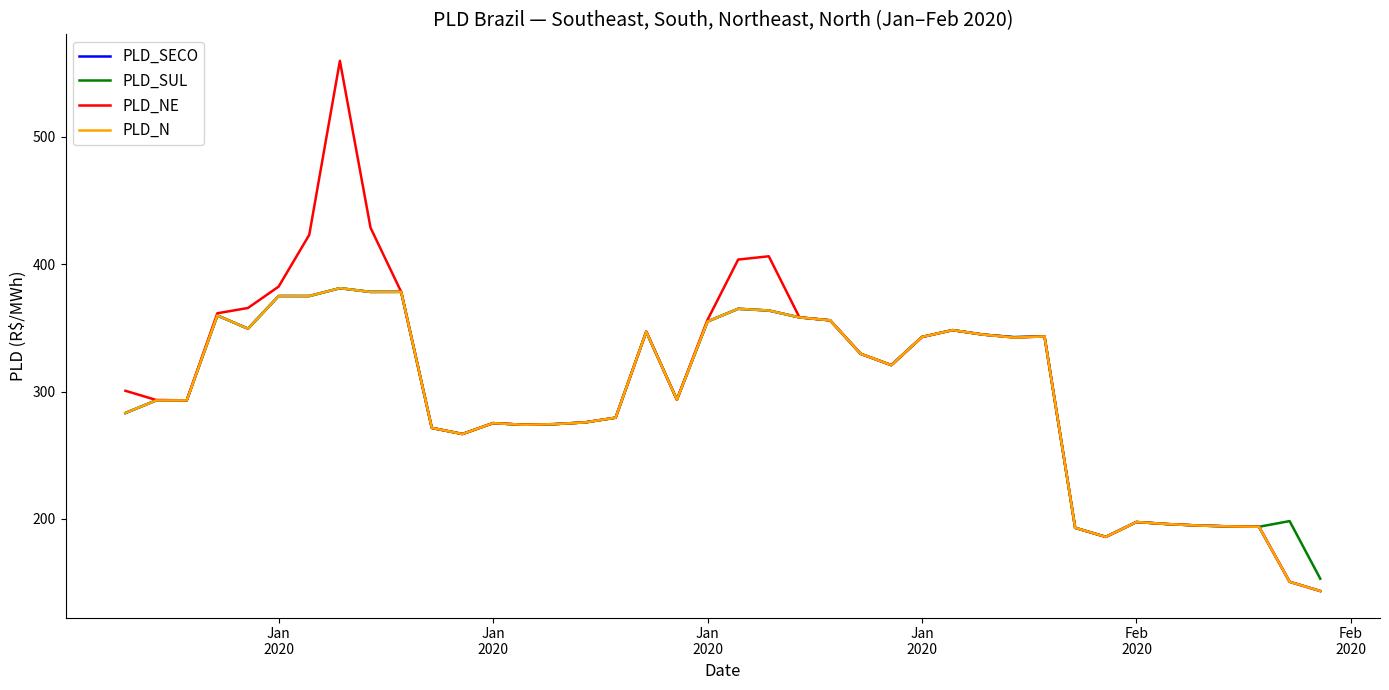

Which series has the largest range (max minus min)?

PLD_NE